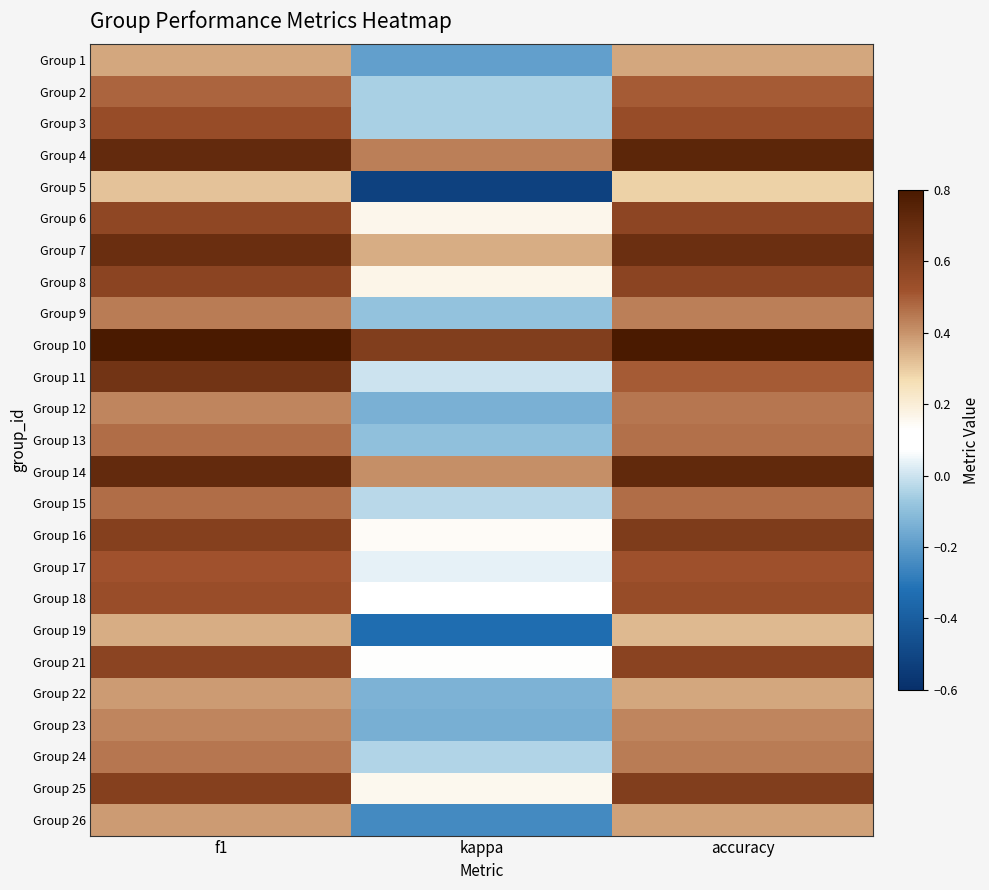

Between kappa and accuracy, which series saw the biggest shift?

Group 5